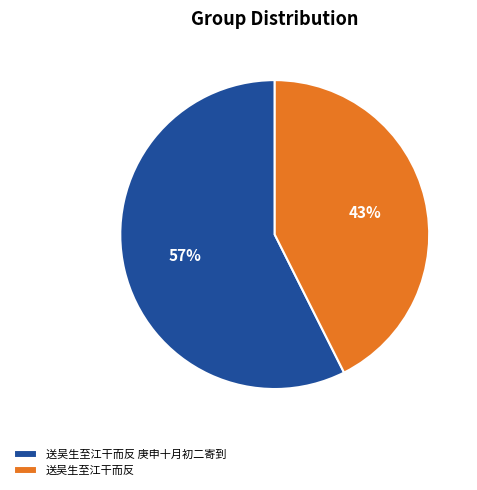

To the nearest percent, what portion does 送吴生至江干而反 庚申十月初二寄到 represent?

57%